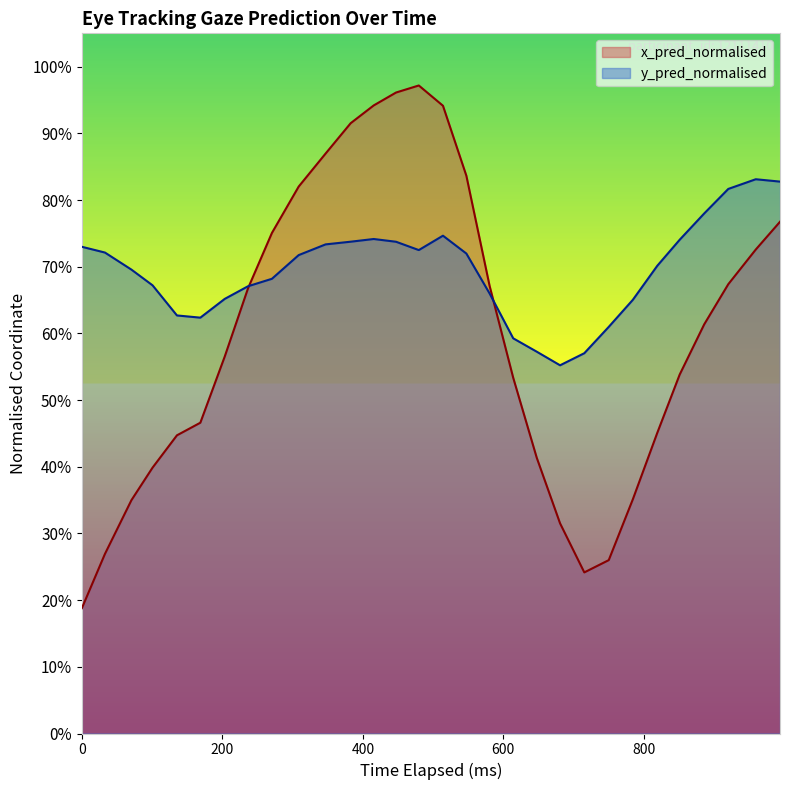

What is the spread (max minus min) of values at 800?

0.2